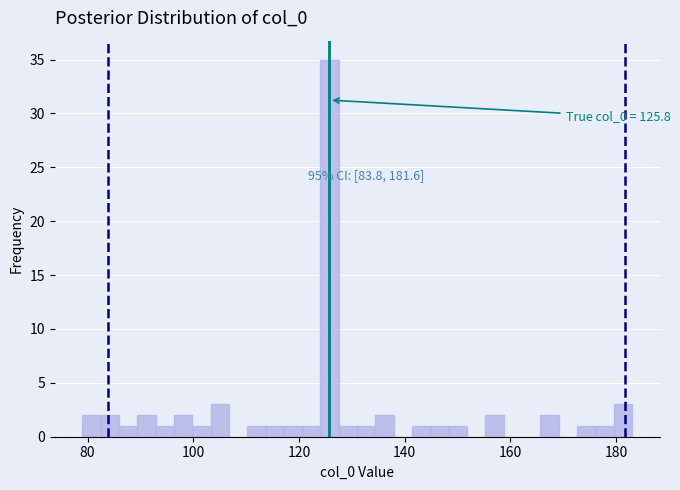

Read against the x-axis, roughly where is the centre of the tallest bar?

126